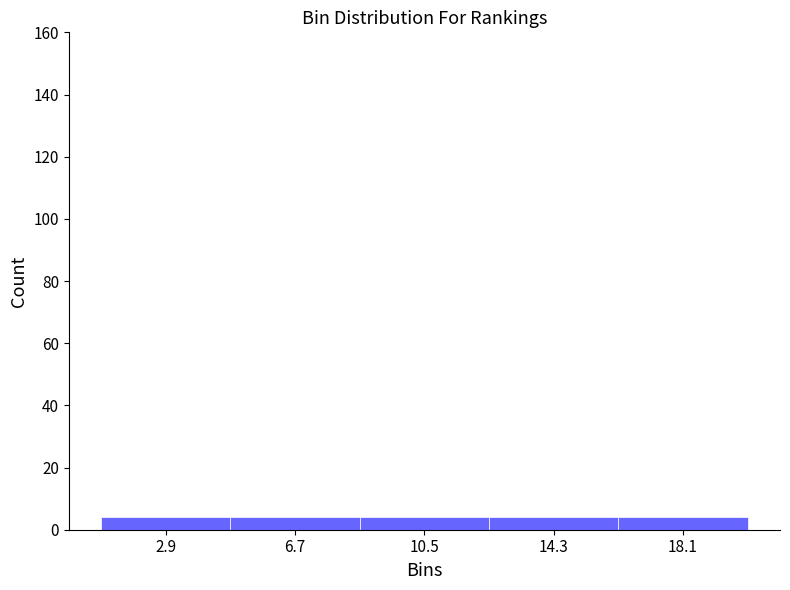

What is the height of the bar covering 1.0 to 4.8 on the x-axis? Neither the bar edges nor the heights are printed on the chart, so give them approximately, as read against the axes.

4